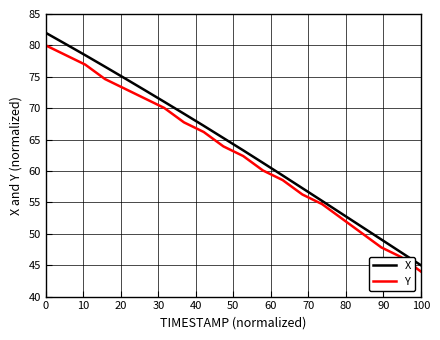

Which series has the largest range (max minus min)?

X